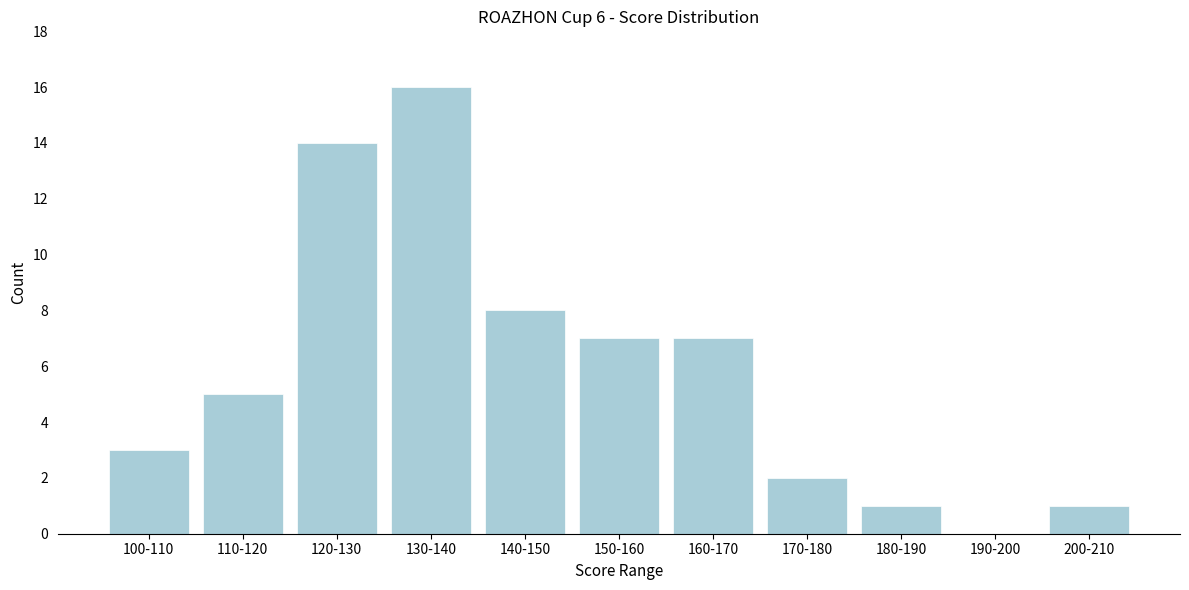

Reading left to right, extract all data points from this chart.

100-110=3	110-120=5	120-130=14	130-140=16	140-150=8	150-160=7	160-170=7	170-180=2	180-190=1	190-200=0	200-210=1